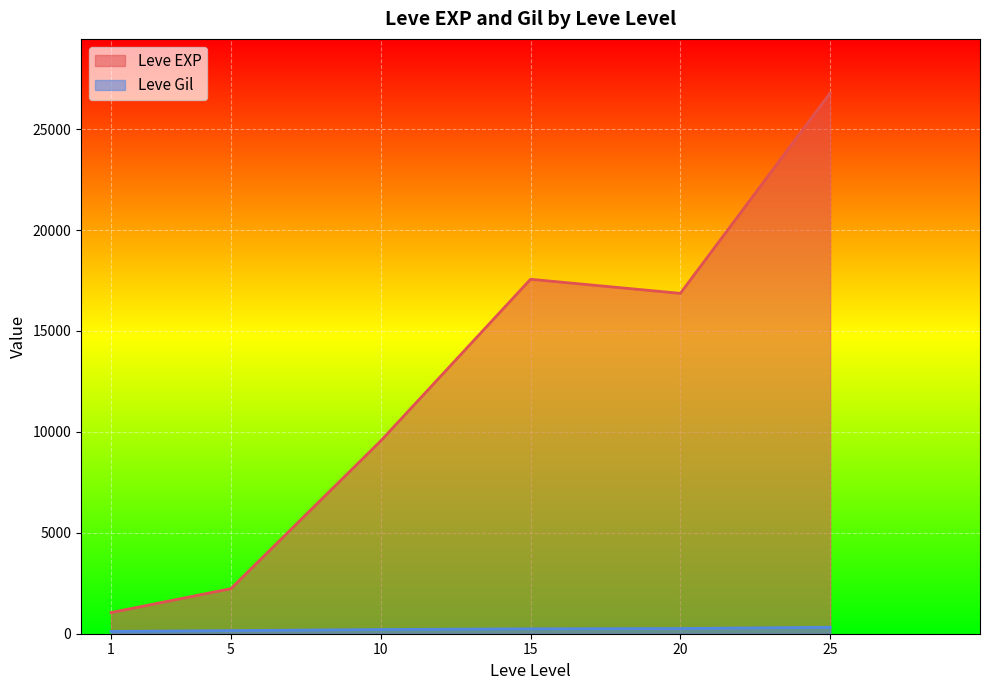

How many lines are shown in the chart?

2